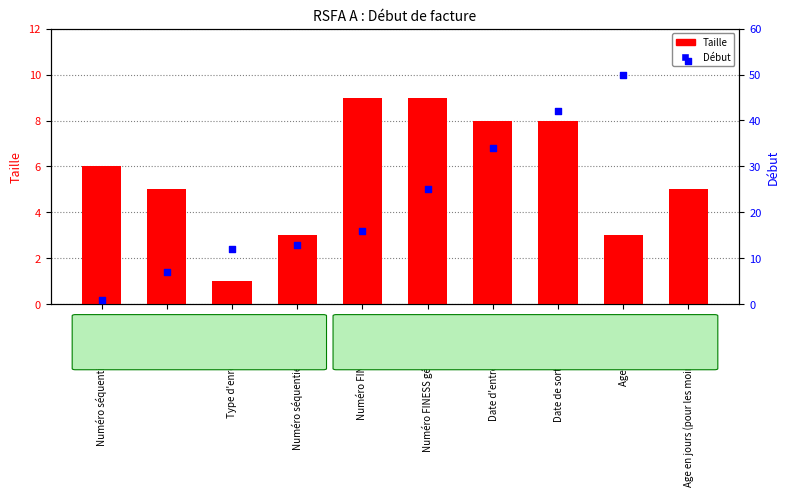

Which series has the widest spread of Y values?

Début